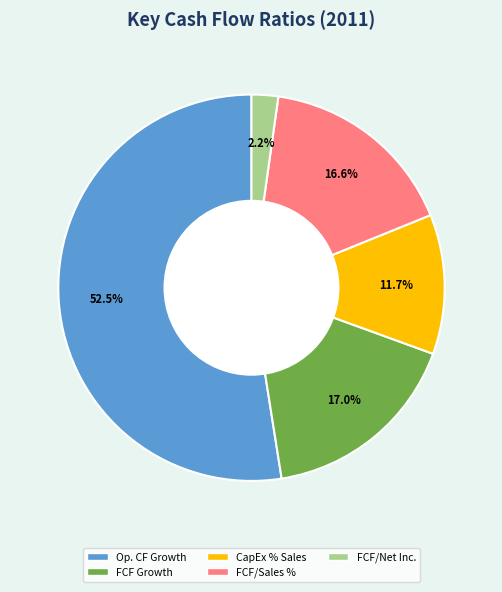

Is the sum of FCF Growth and CapEx % Sales greater than half?

No